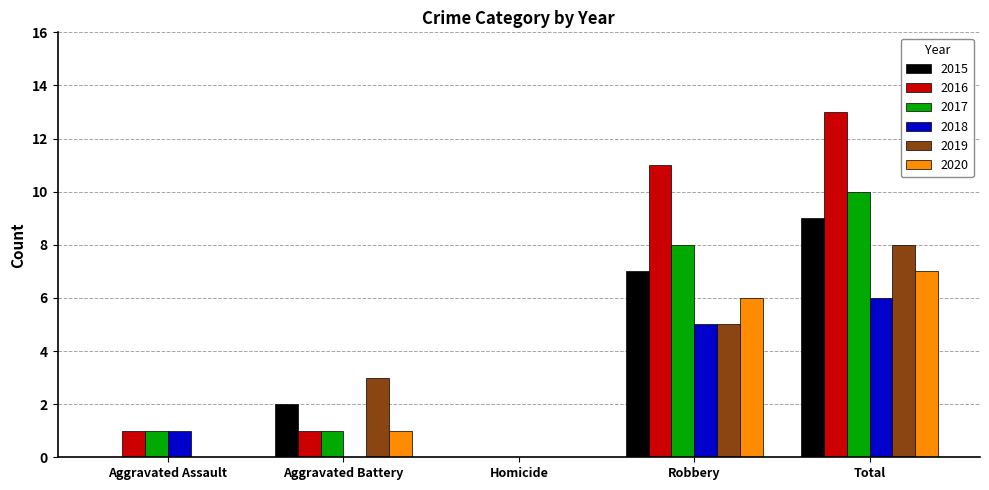

The 2015 series shows -5 at Aggravated Assault. True or false?

False